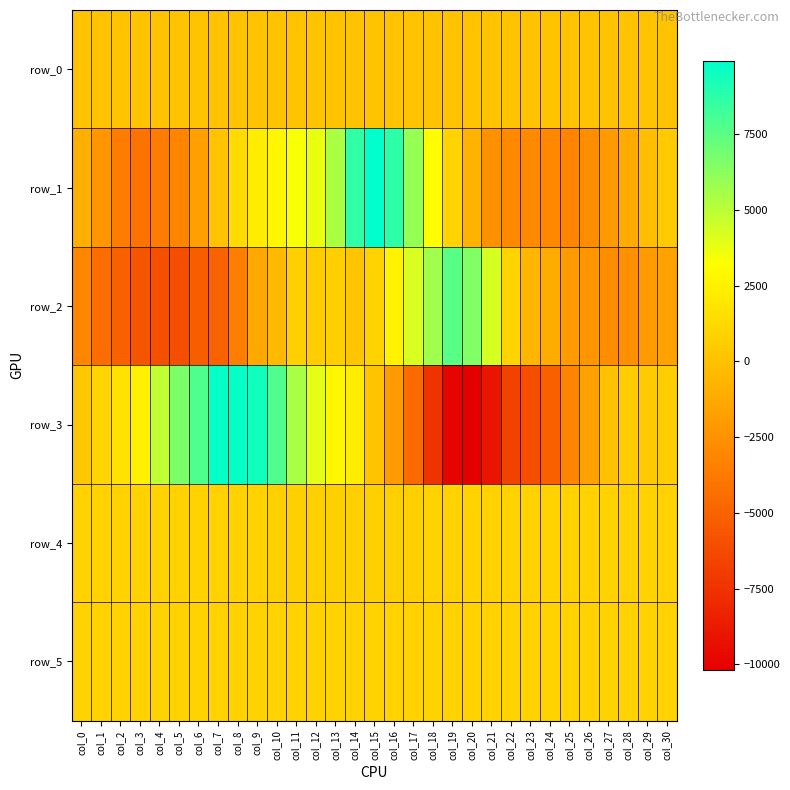

Where is row_5 nearest to the value 837?

col_3